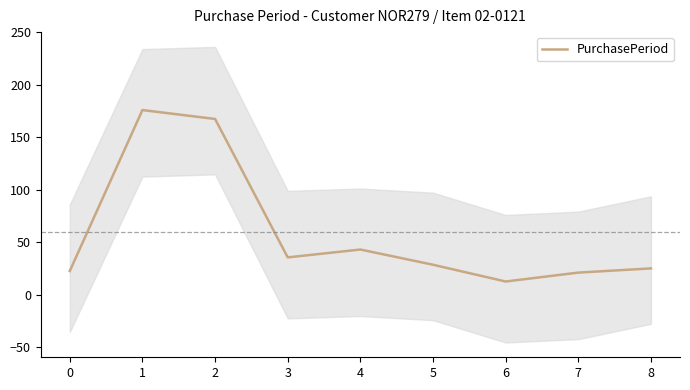

How many distinct data groups are displayed?

1